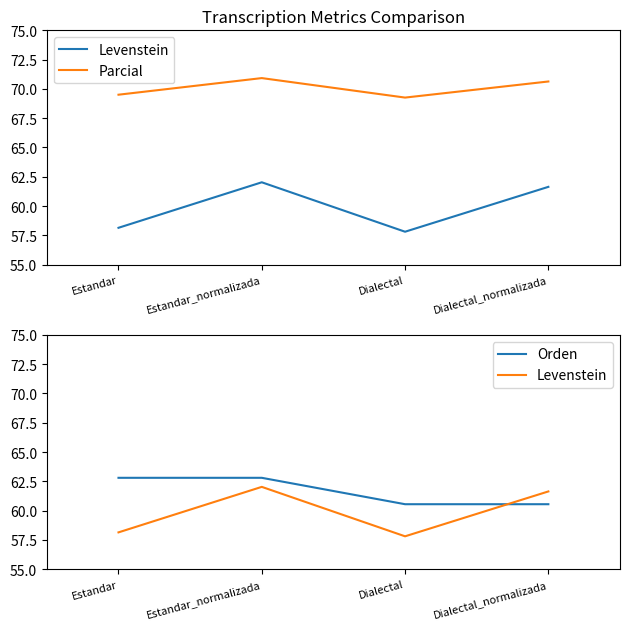

How many interior local valleys does the Levenstein series have?

1